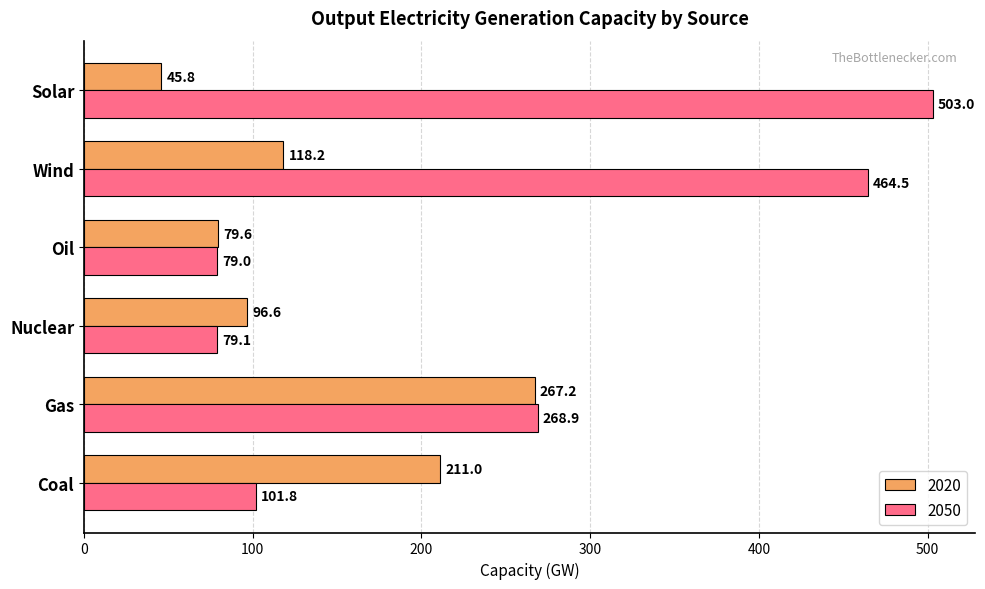

At which label is 2020 closest to 156?

Wind